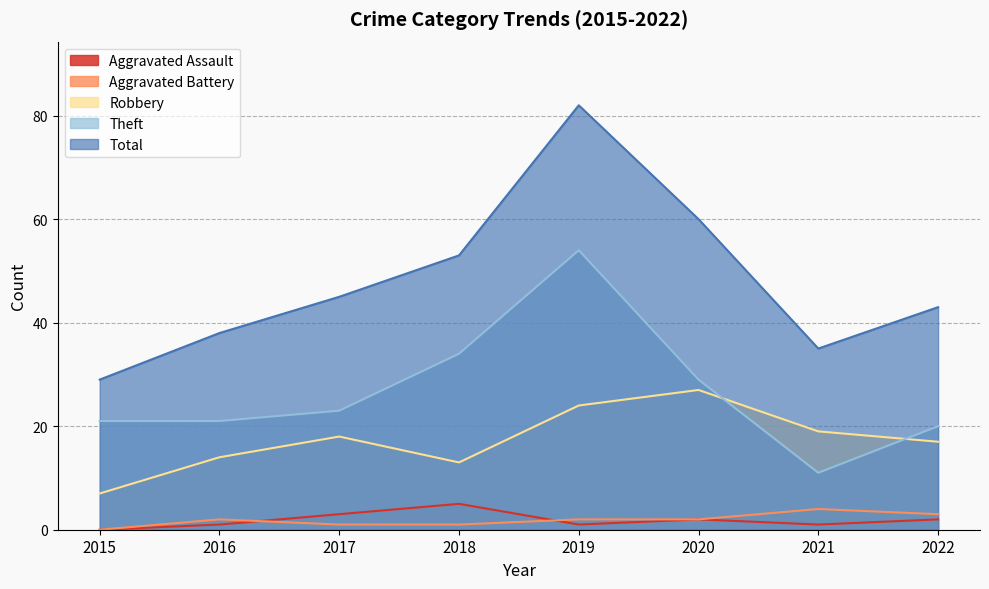

How many data points in Total are above 45?

3